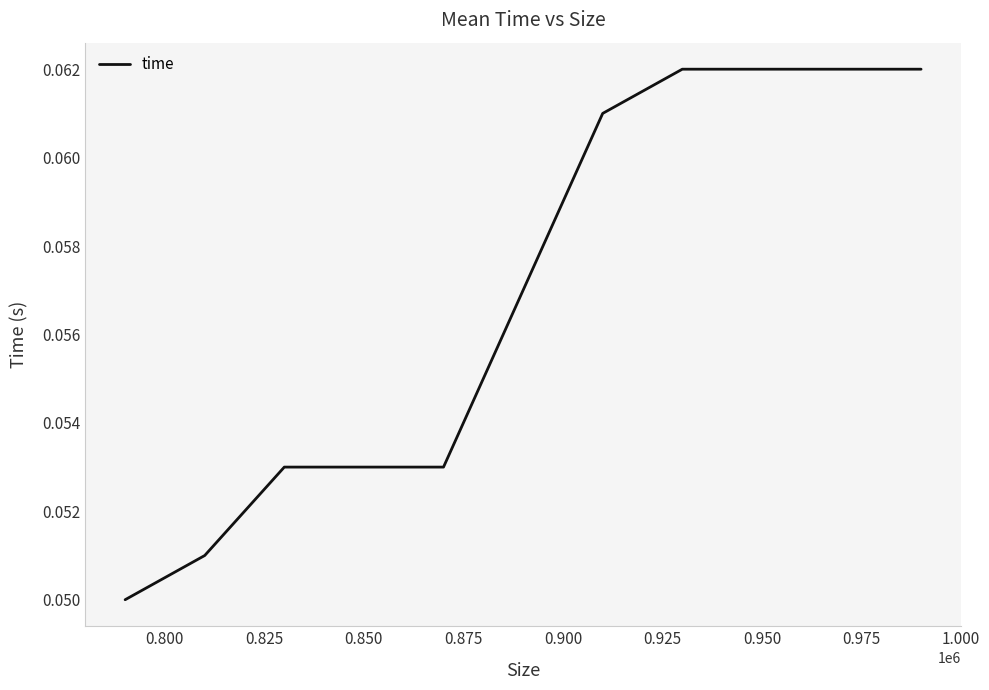

Does the chart display data point markers on the line(s)?

No